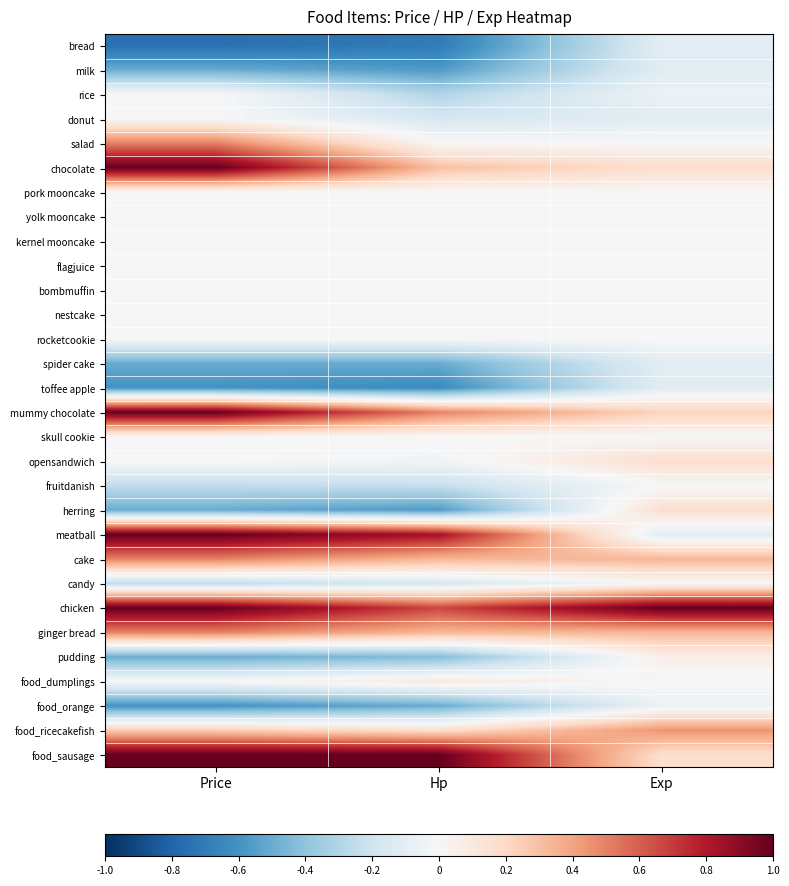

What is the maximum value shown in the chart?

1.0